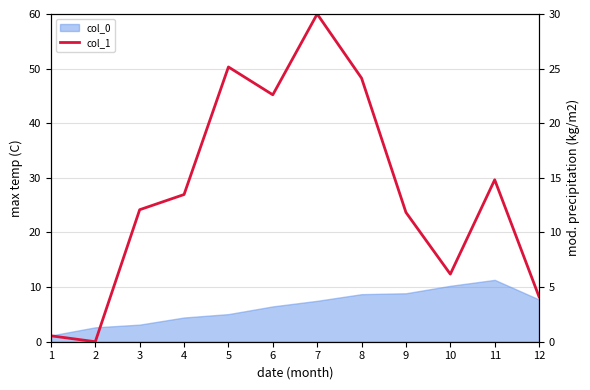

How many interior local valleys (lower than both neighbors) does the data have?

3